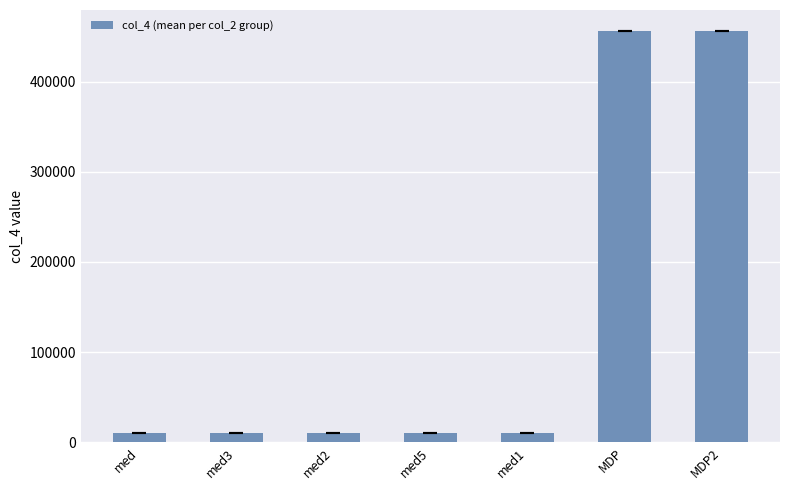

Are the bars horizontal?

No